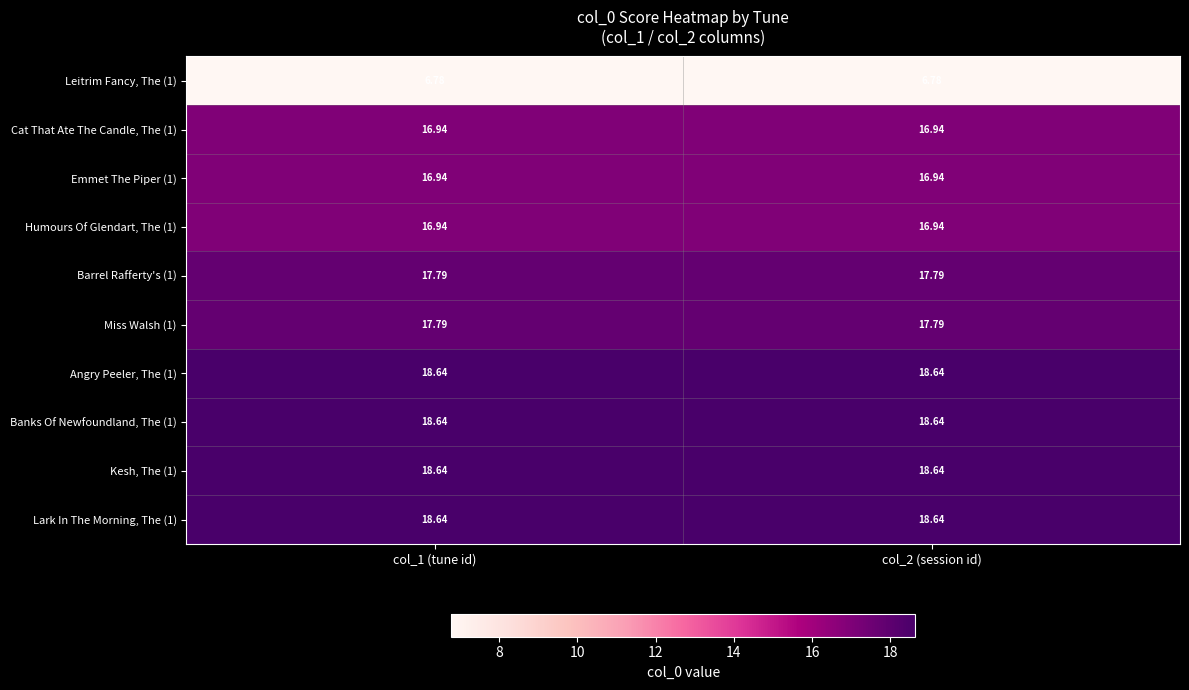

Count the number of data series in this chart.

10